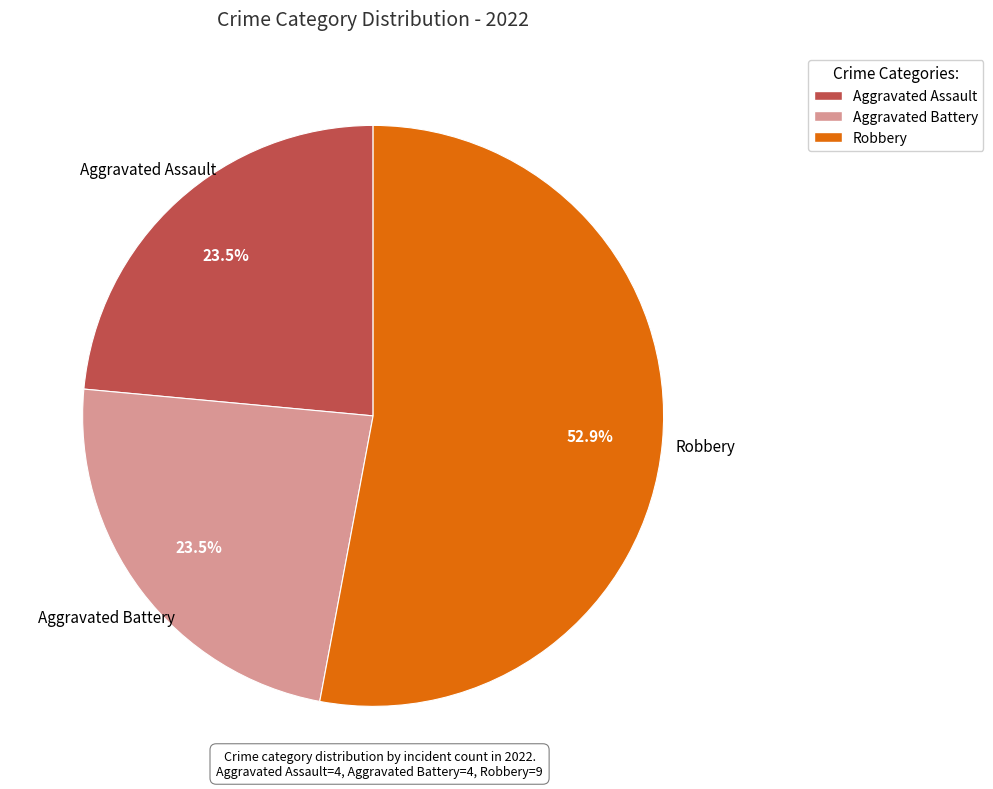

What percentage do Aggravated Assault and Robbery together represent?

76.5%